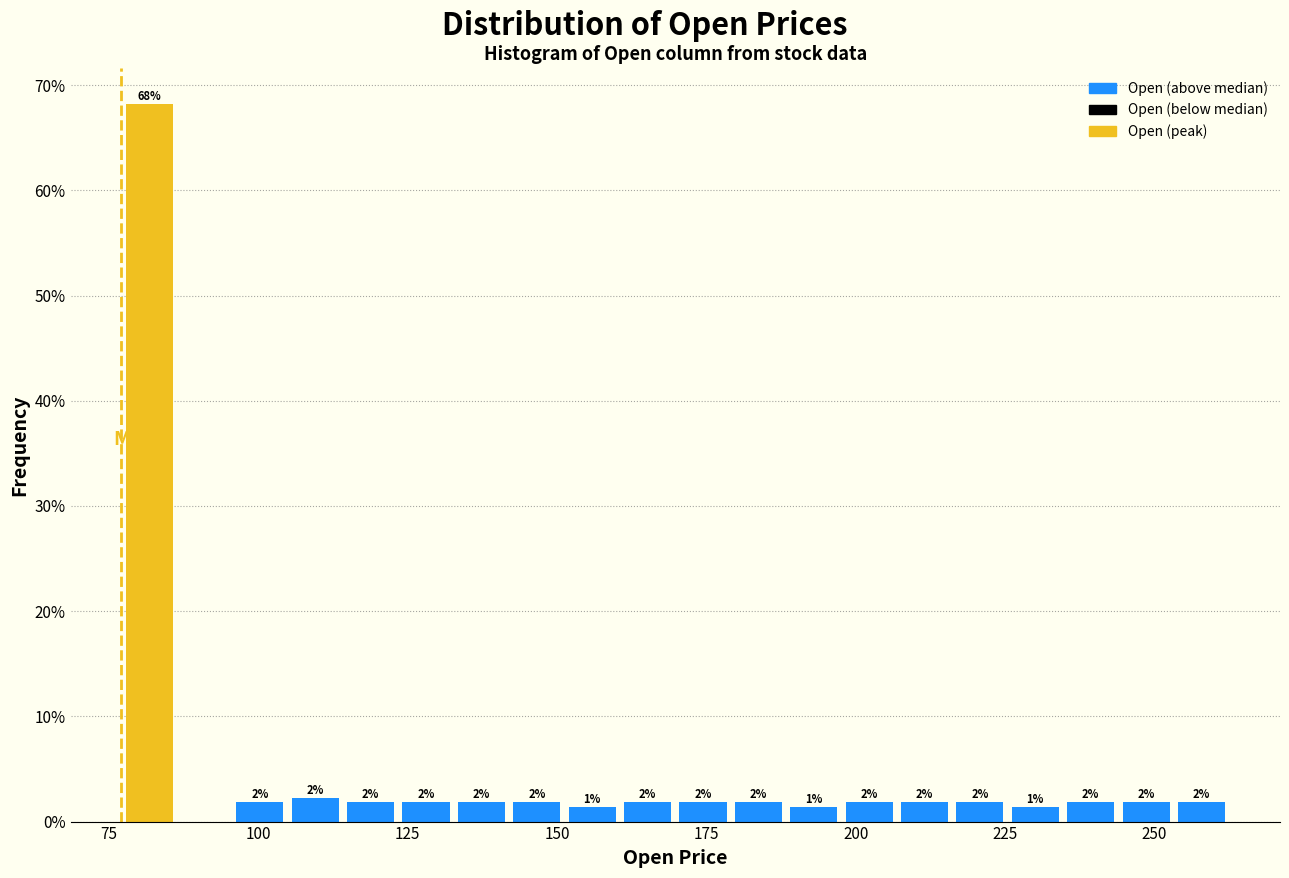

Around what value on the x-axis is the tallest bar? Give the approximate position of its centre, as read against the axis.

80